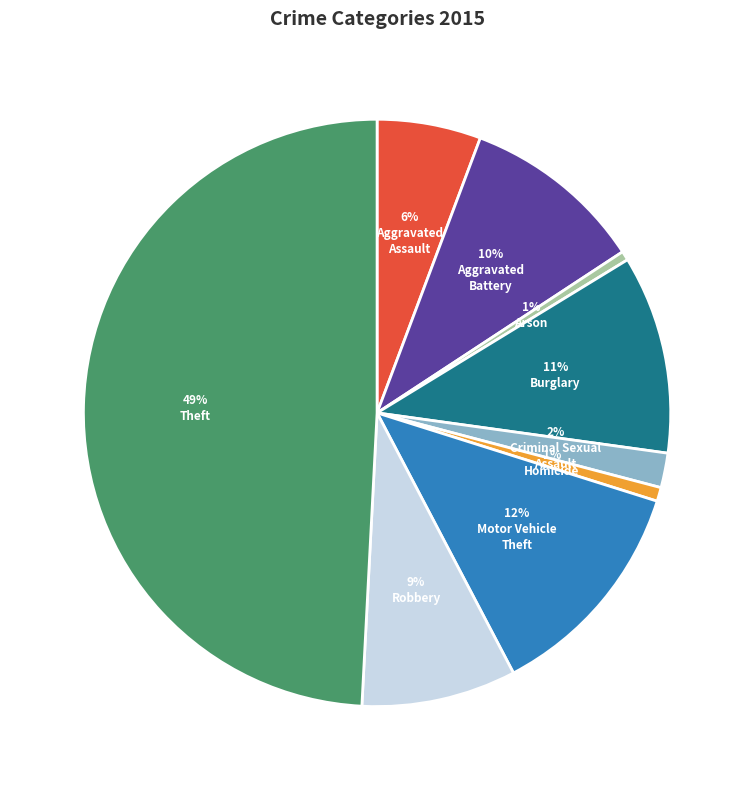

To the nearest percent, what is the average slice percentage?

11%